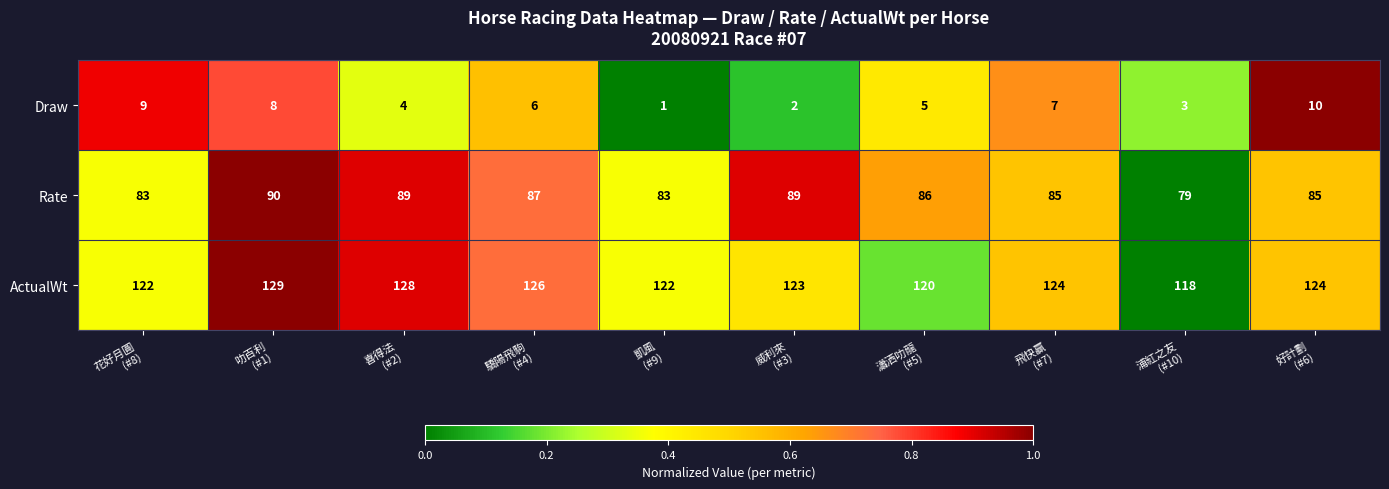

Which series has the largest total across all categories?

ActualWt